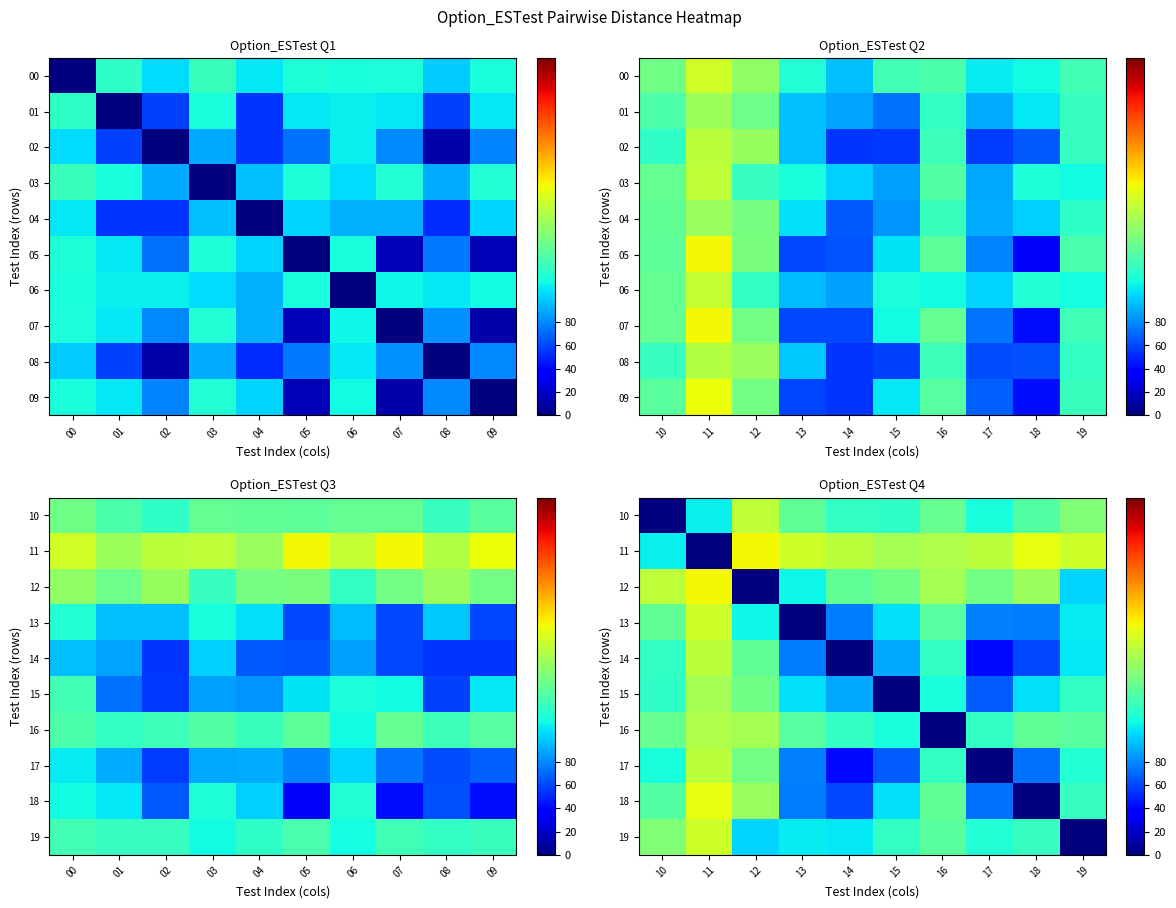

Is the value of 12 at 14 greater than the value of 18 at 14?

Yes